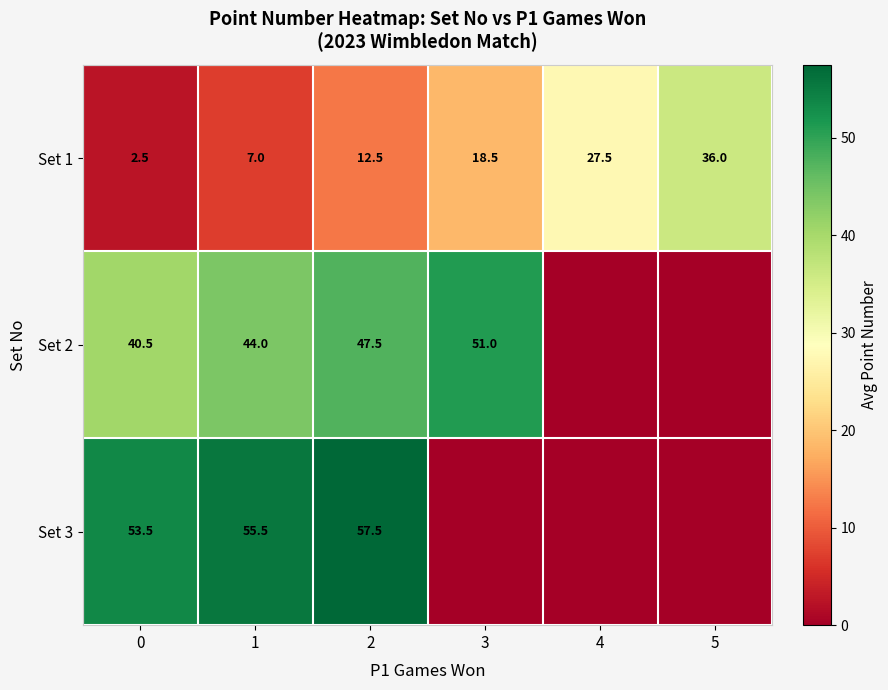

What is the difference between the Set 2 values at 2 and 1?

3.5